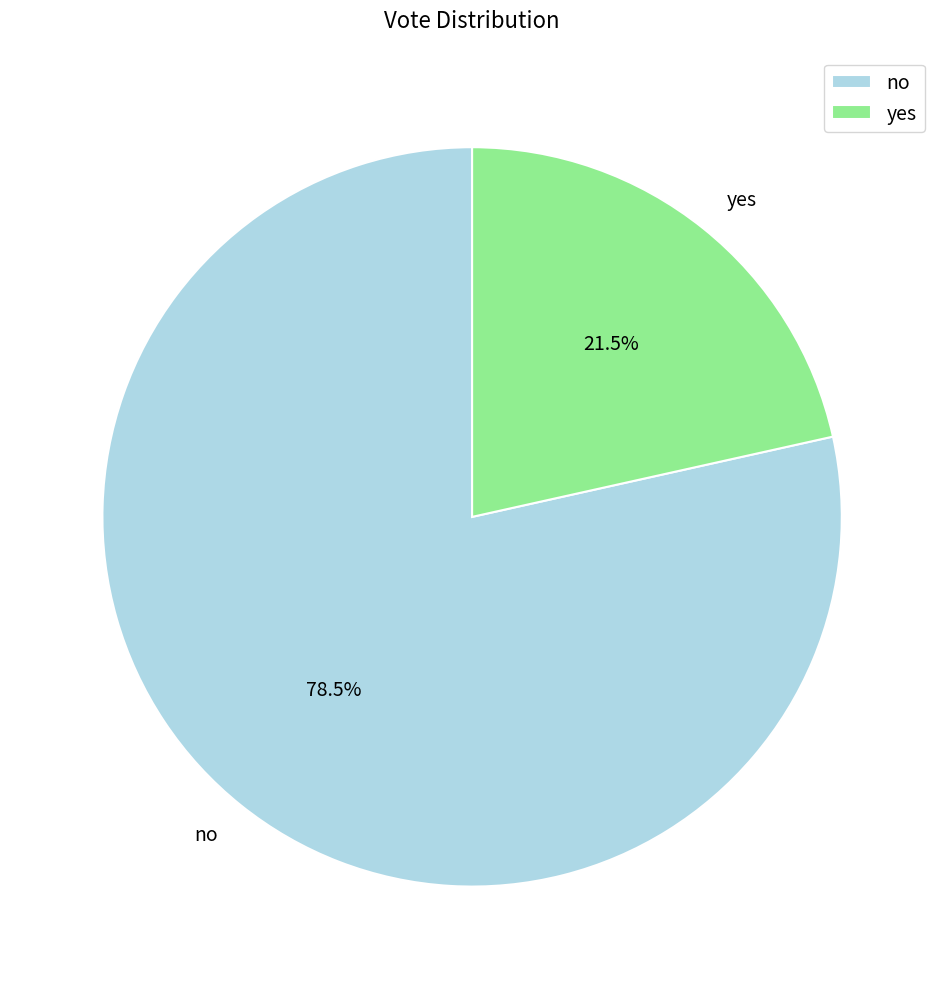

What is the ratio of the value at yes to the value at no?

0.3